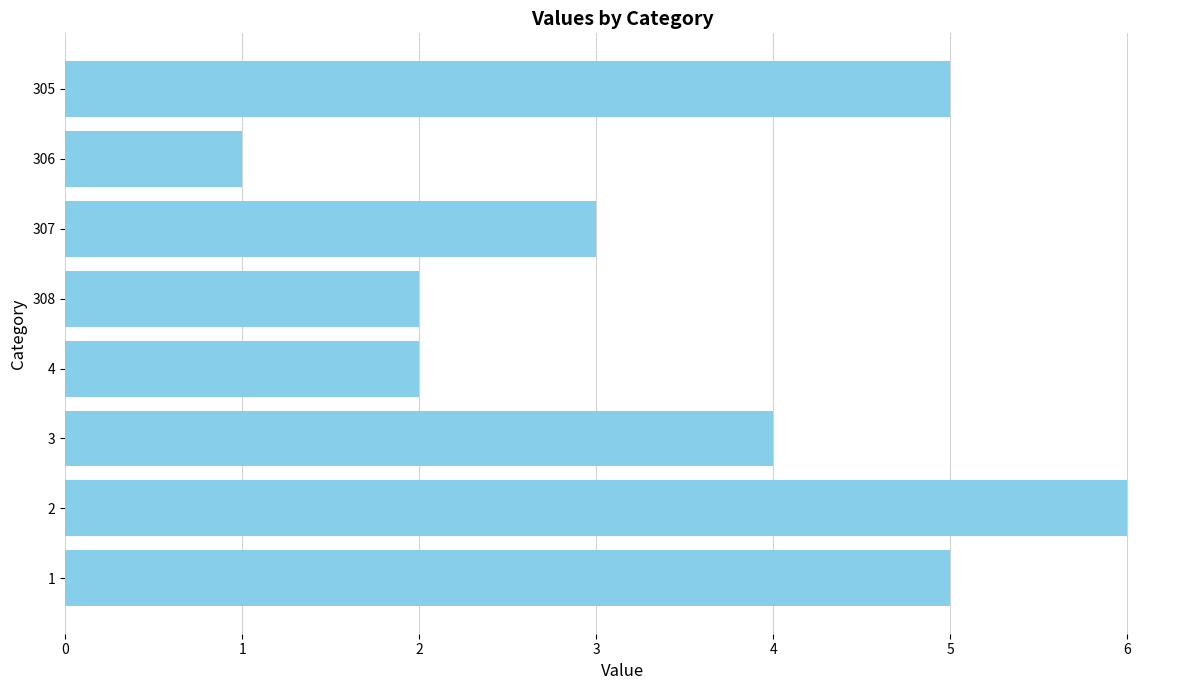

What is the difference between the values at 306 and 305?

4